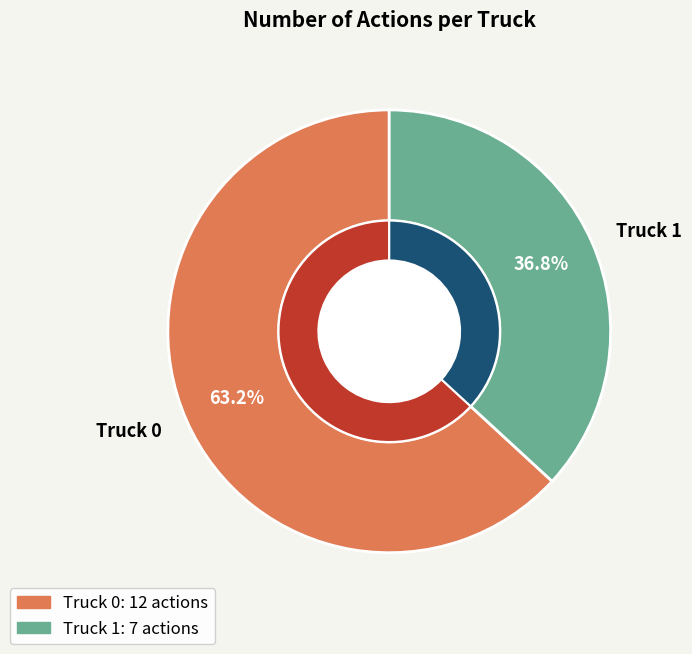

Is it true that Truck 1 is 37% of the pie?

True